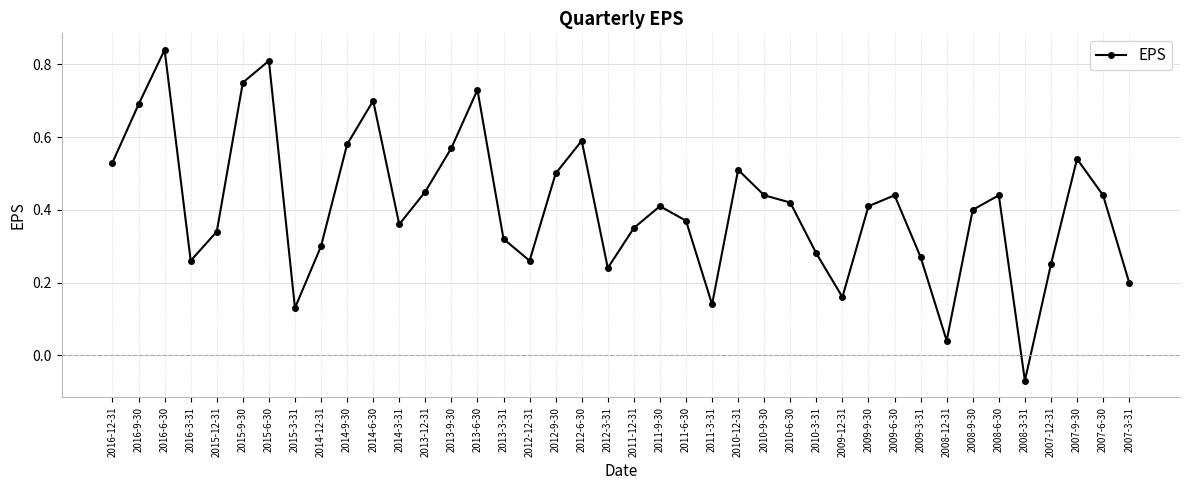

At which label is the value closest to 0?

2008-12-31